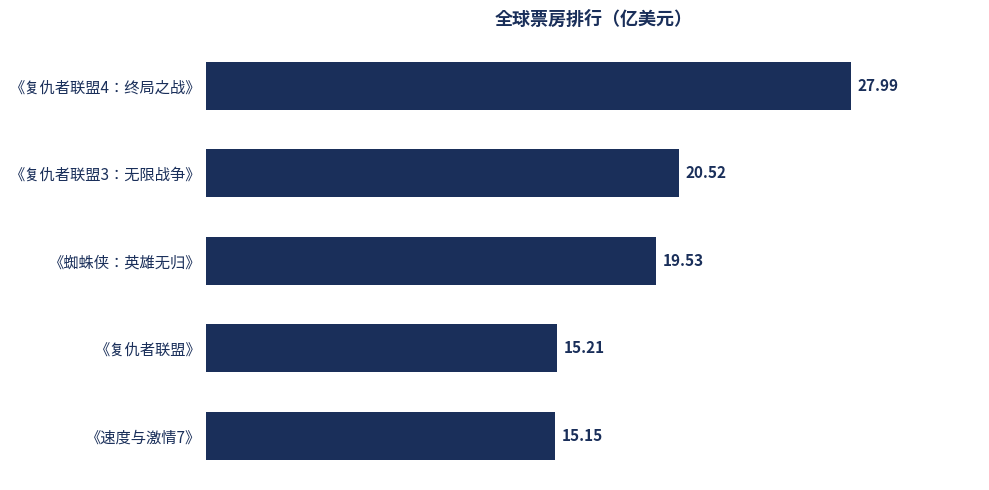

How many categories are shown in the chart?

5